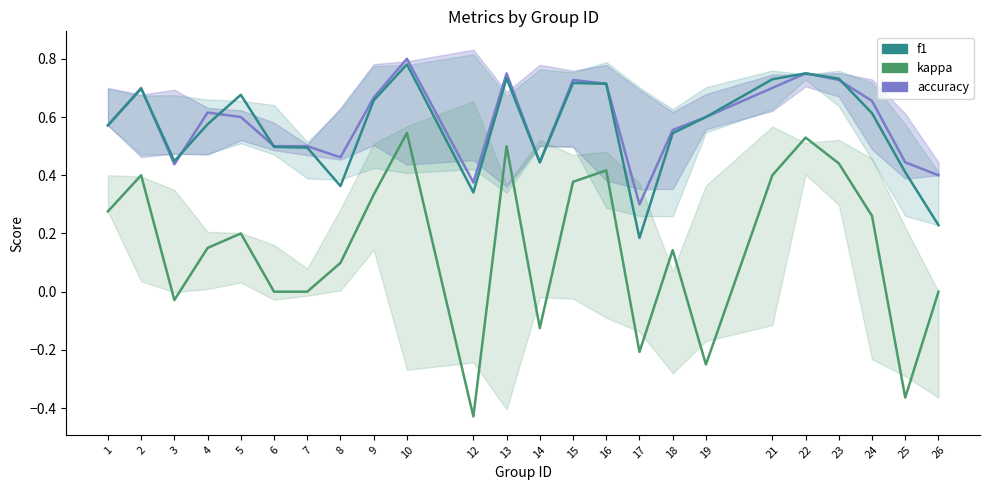

What is the total value across all series at 19?

0.9